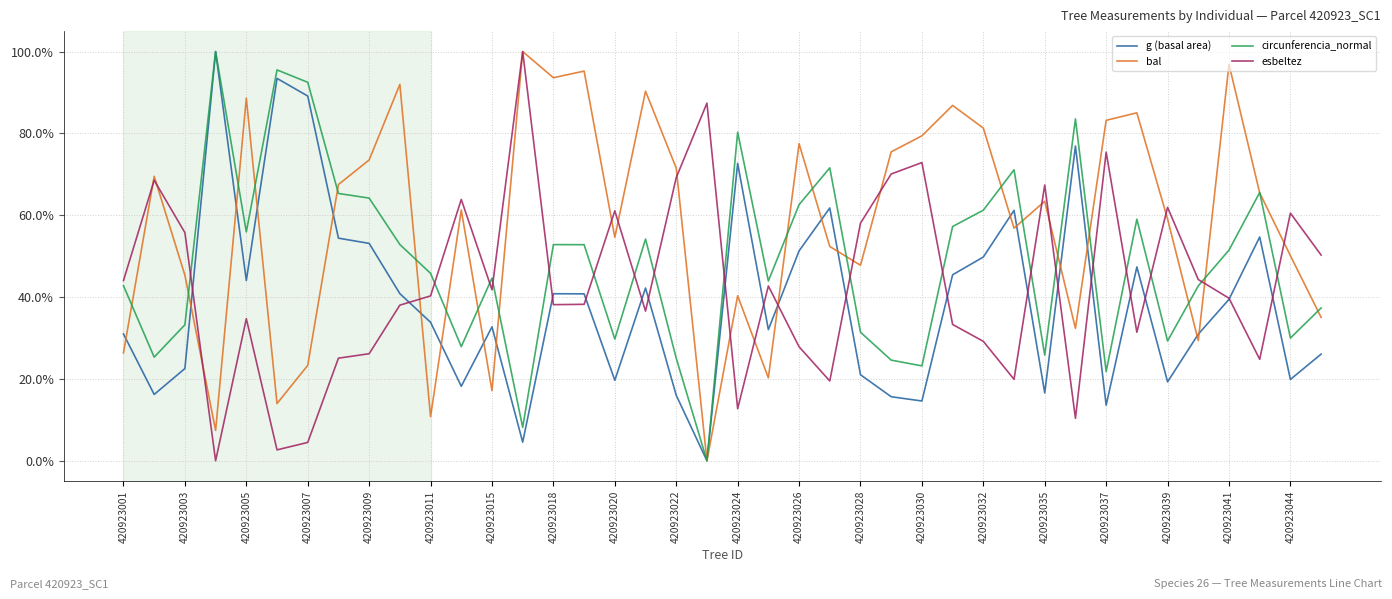

Is this an area chart (filled region under the line)?

No